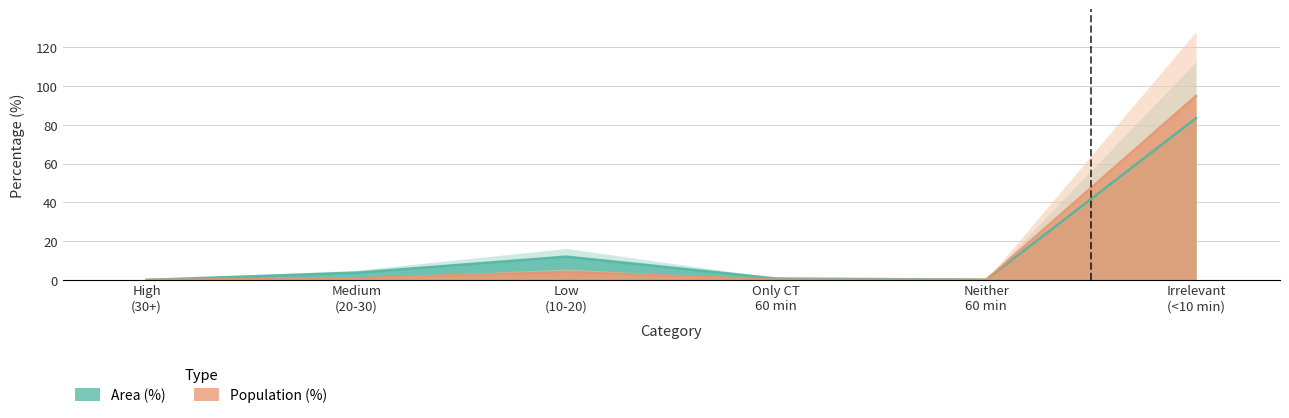

What is the greatest value displayed?

95.0